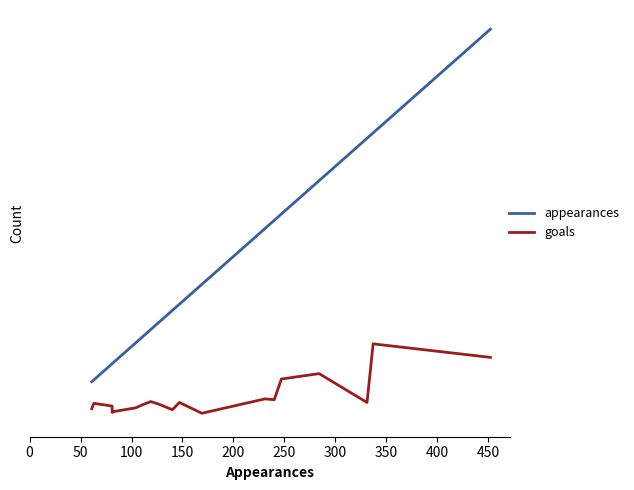

What is the total value across all series at 50?

100